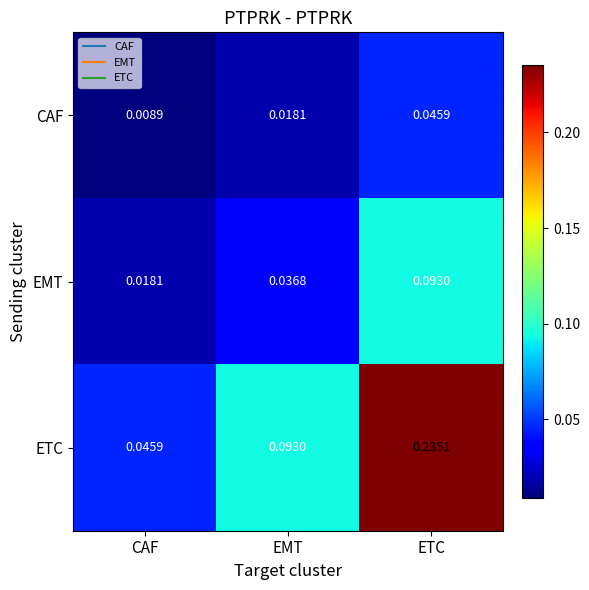

Is the value of CAF at CAF greater than the value of EMT at ETC?

No